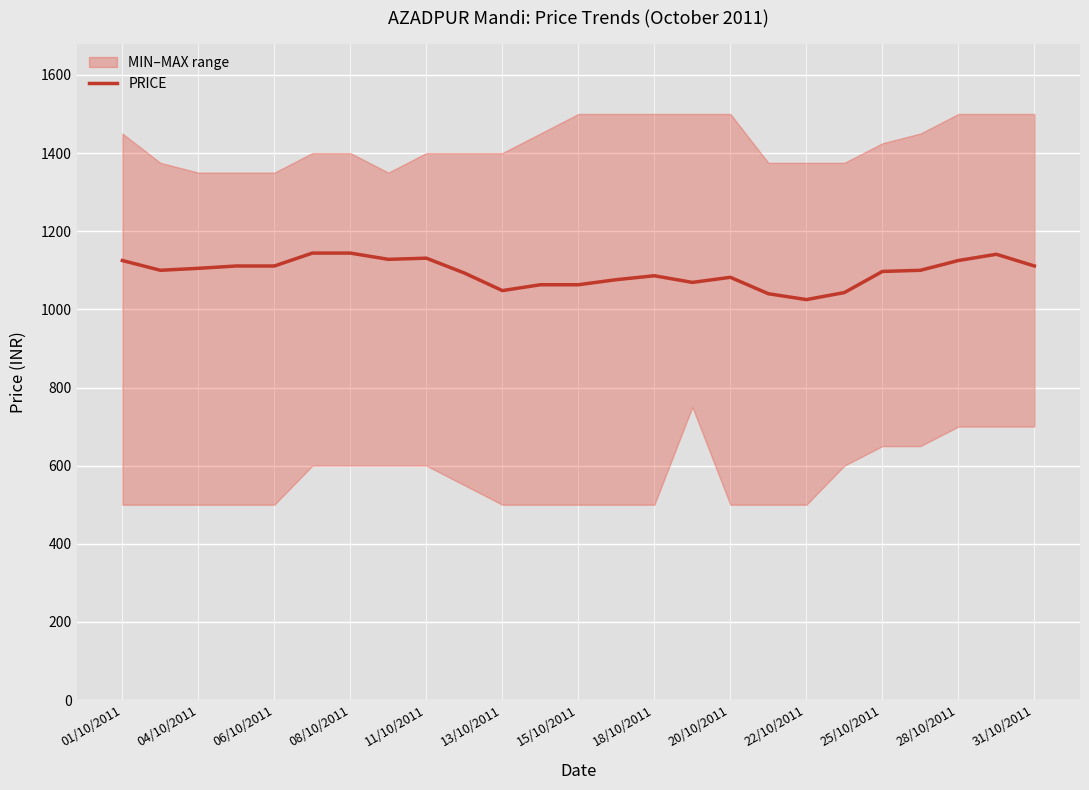

The PRICE series shows 1111 at 06/10/2011. True or false?

True